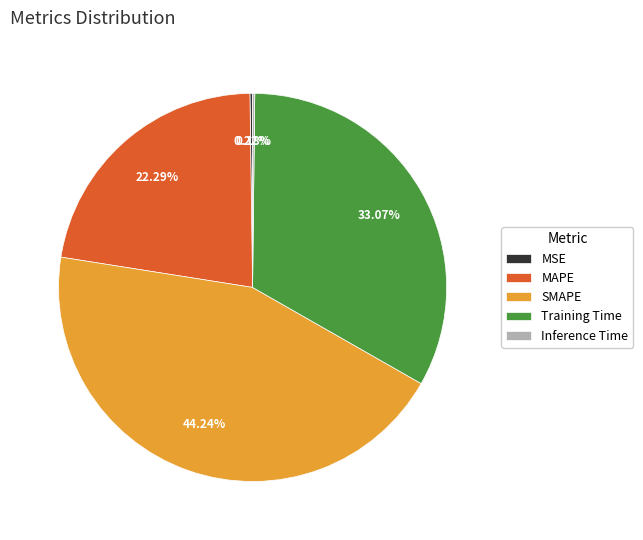

Is there any slice that represents more than half of the pie?

No